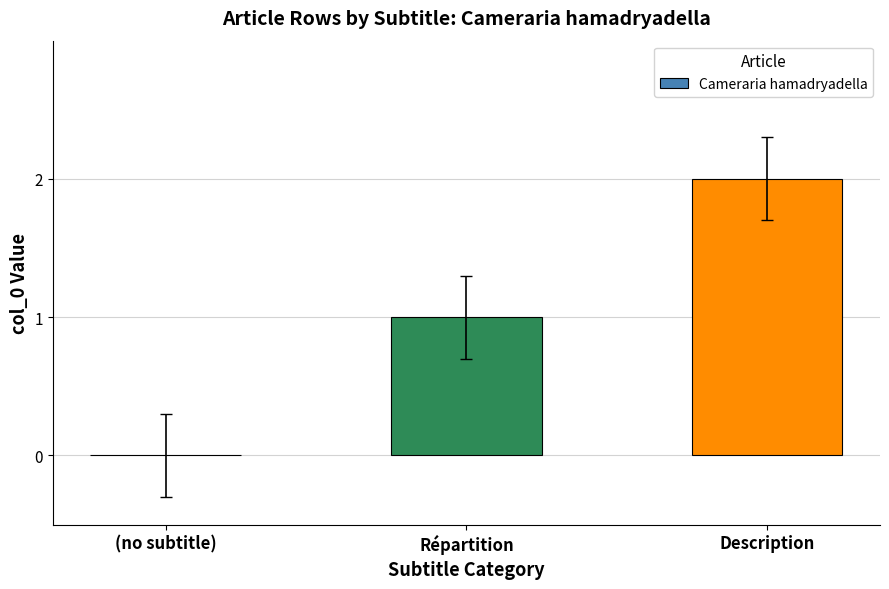

What is the change in value from (no subtitle) to Description?

+2